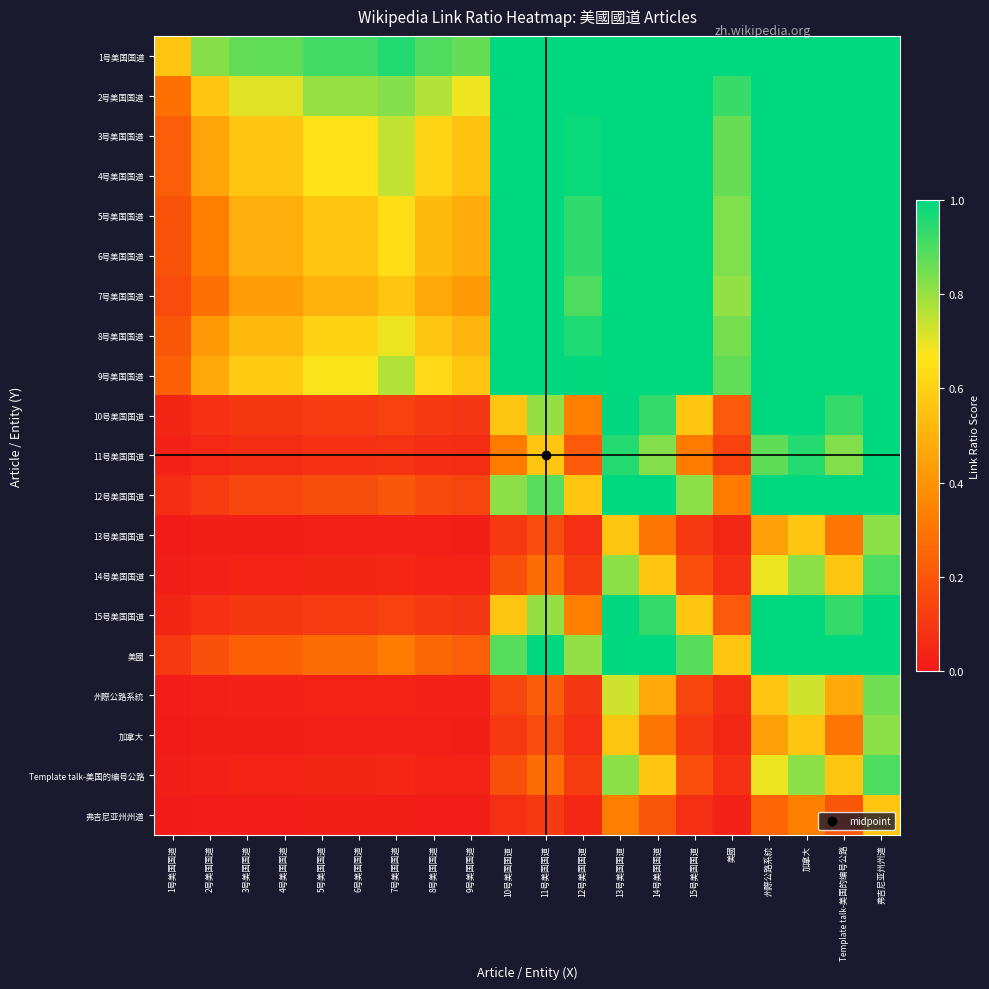

At how many categories does at least one series exceed 0?

20